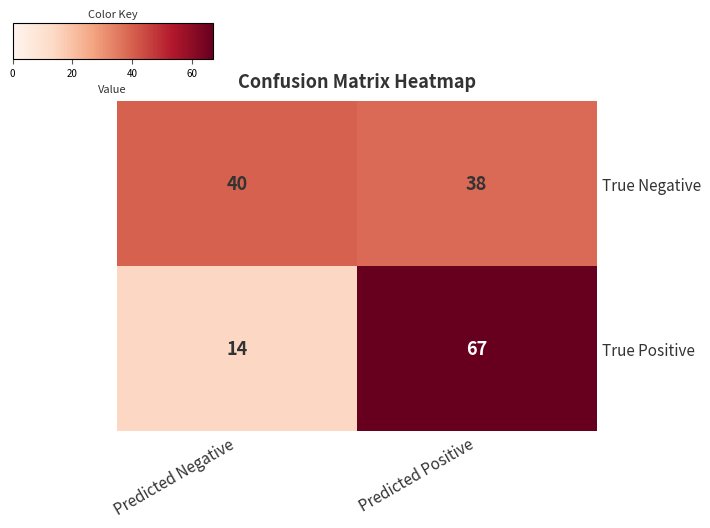

What value does the True Positive series have at Predicted Positive?

67